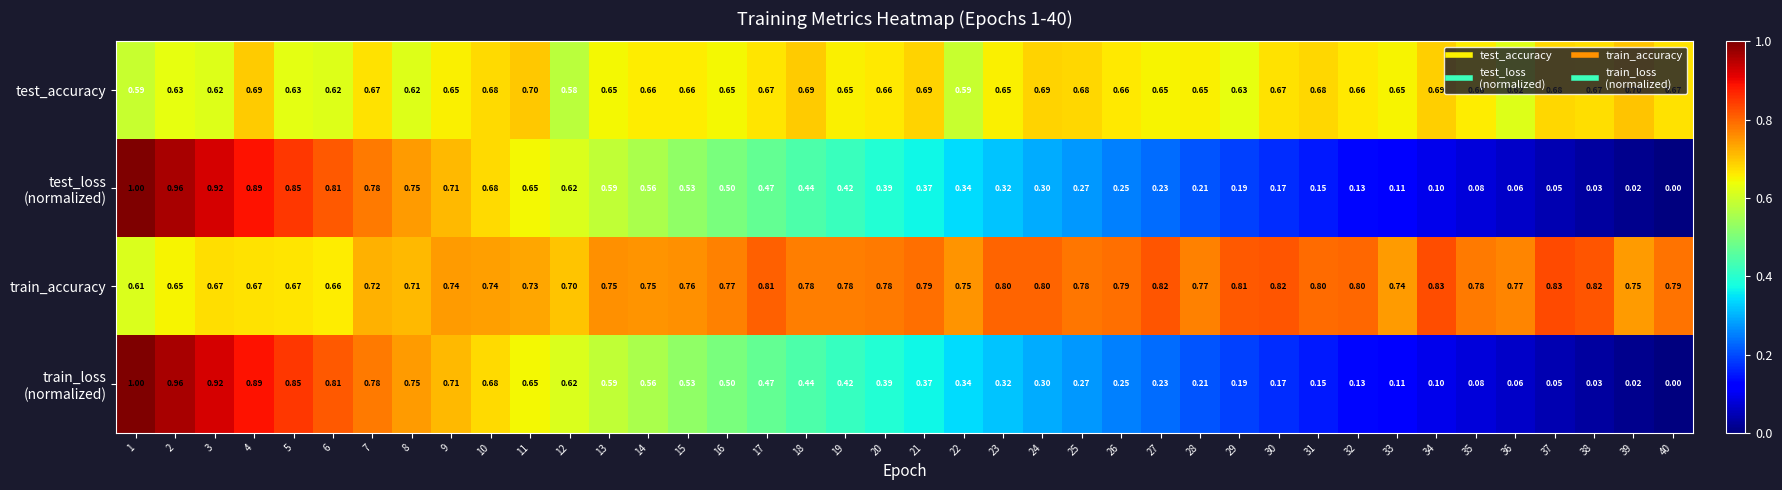

How many data points does each series have?

40